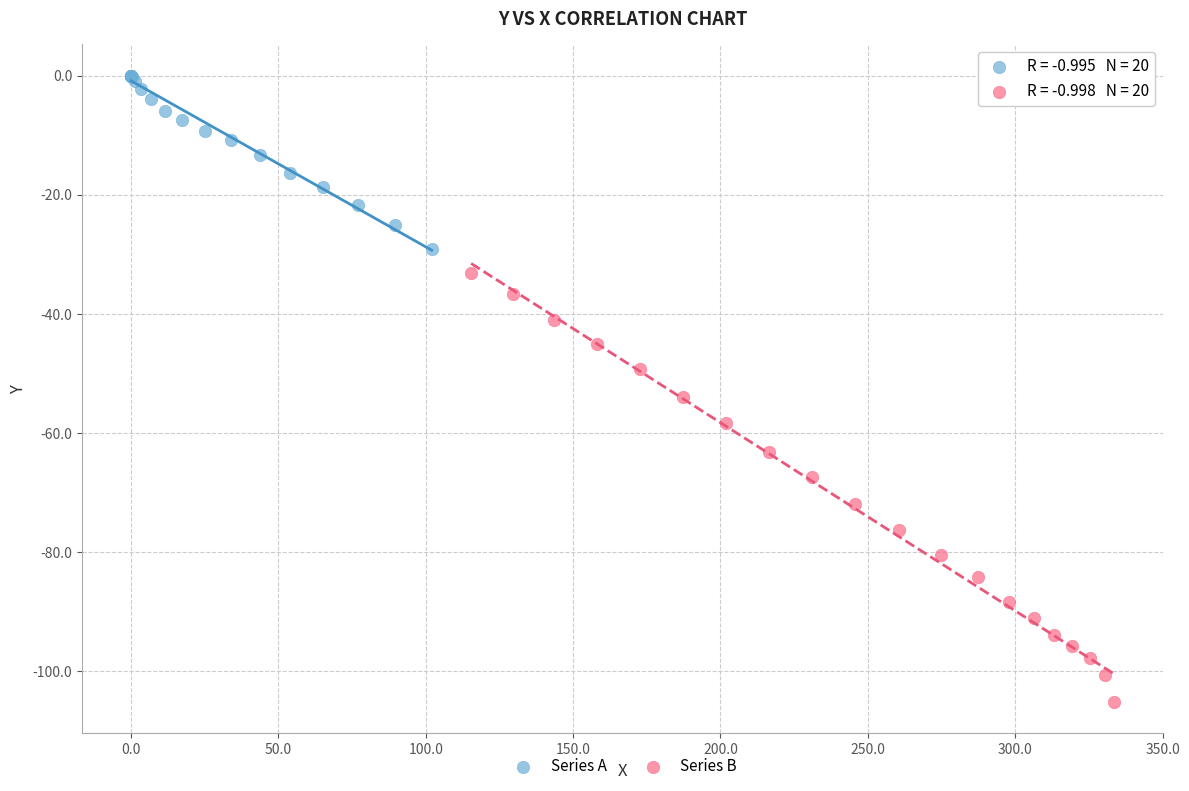

Which series has the widest spread of Y values?

Series B